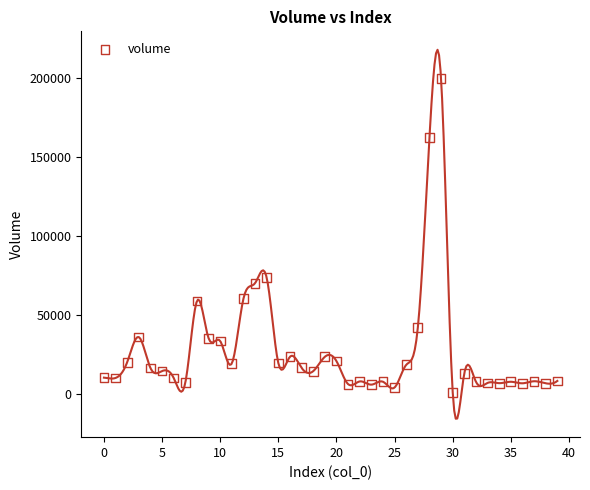

What Y value in the scatter plot is closest to 100191?

73439.2